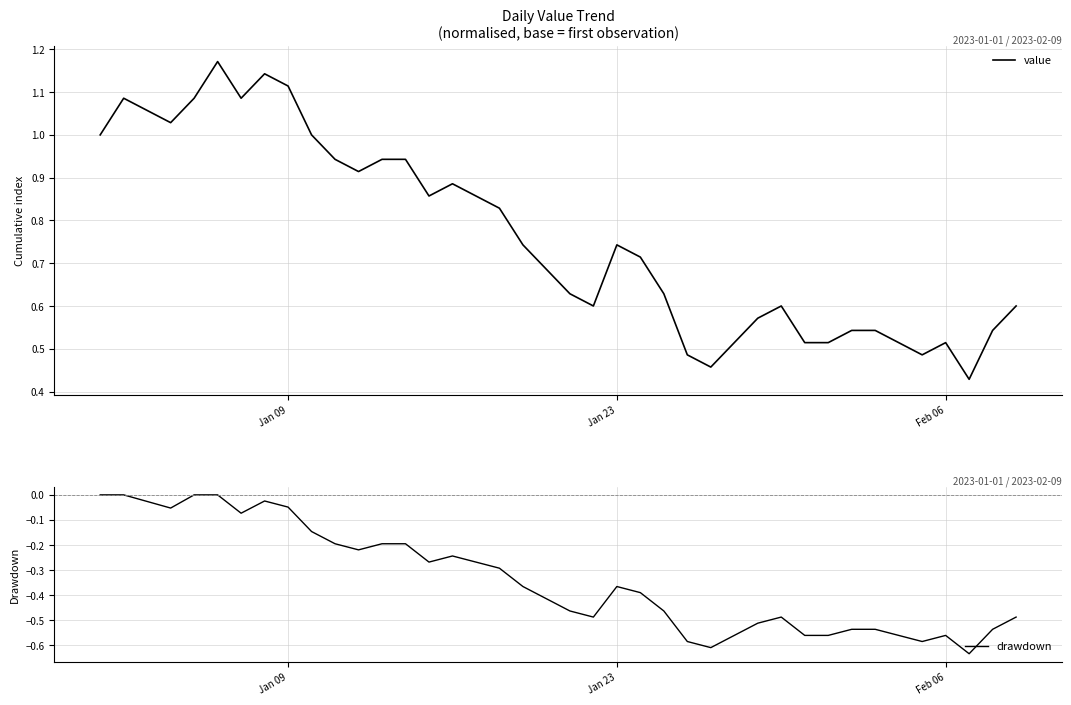

List the series in order of their overall mean, lowest first.

drawdown, value